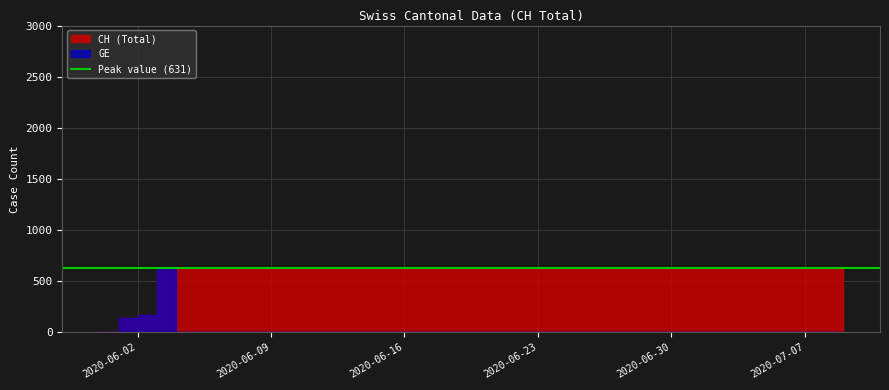

What is the maximum value shown in the chart?

631